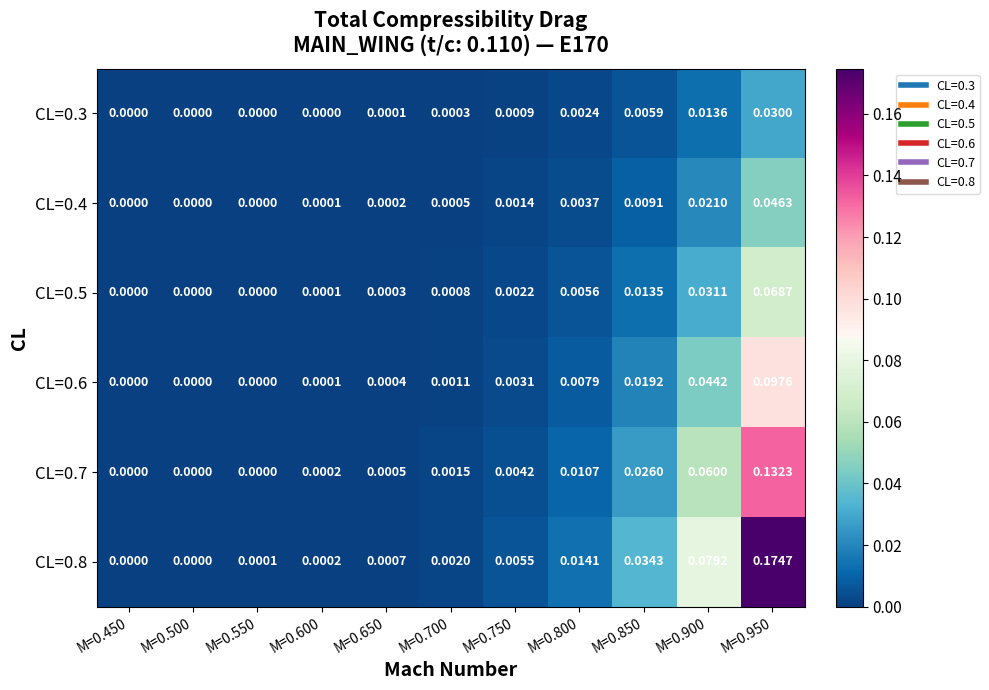

Is the value of CL=0.5 at M=0.600 greater than the value of CL=0.6 at M=0.550?

Yes